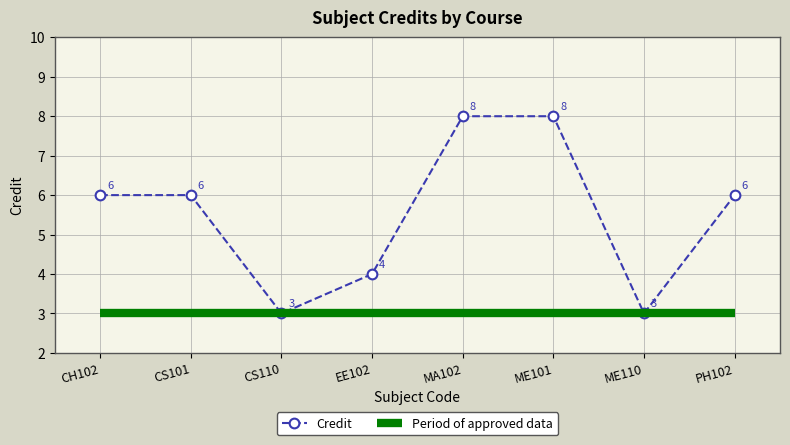

The chart shows a value of 12 at ME101. True or false?

False